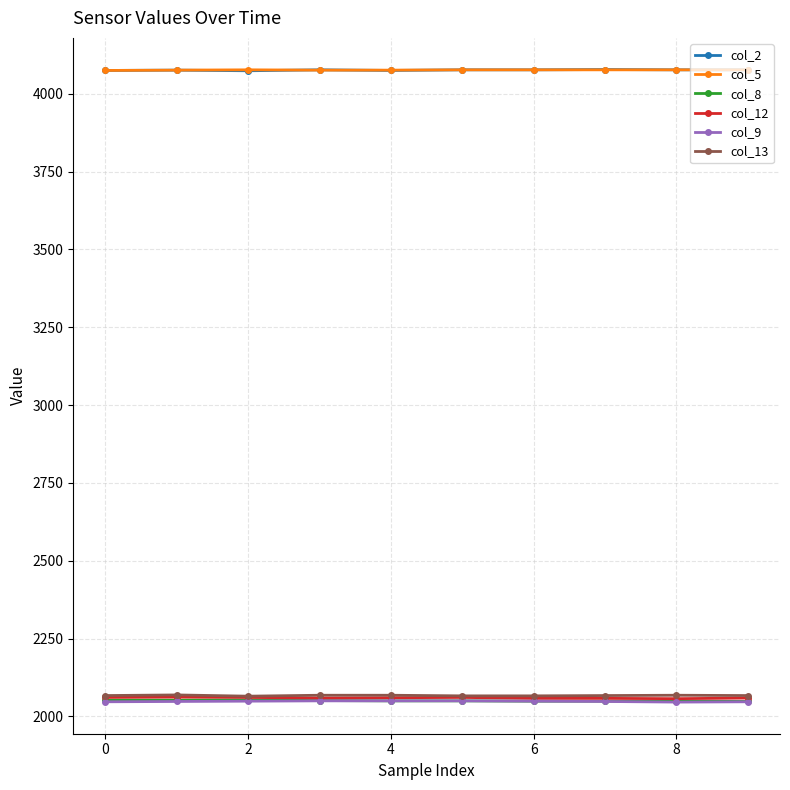

True or false: col_2 and col_12 intersect in this chart.

False